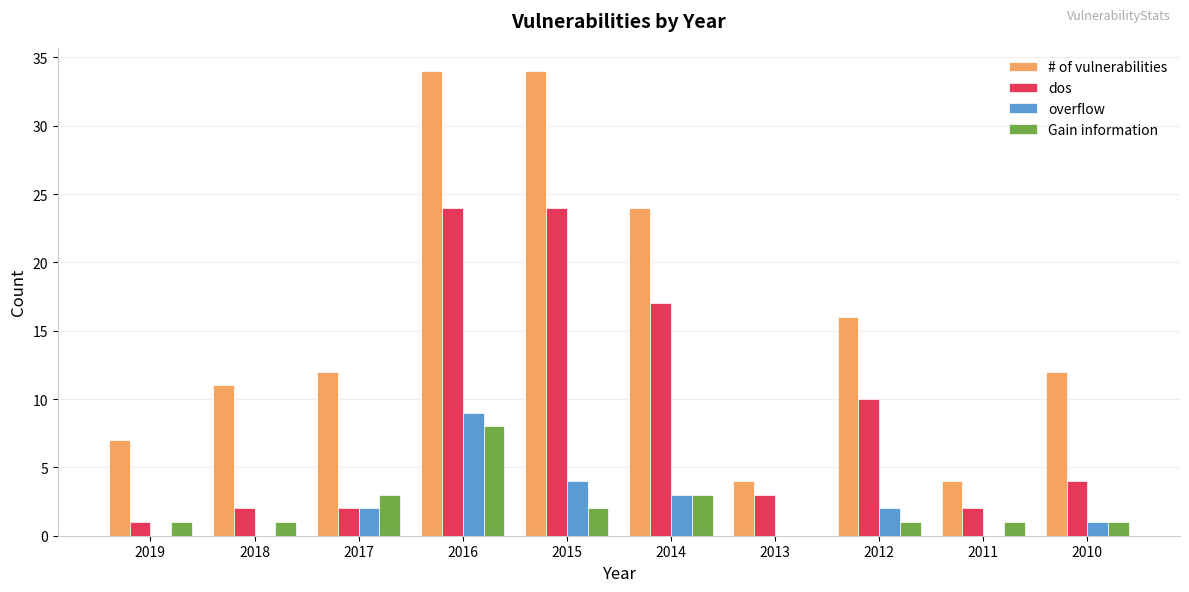

The # of vulnerabilities series shows 24 at 2014. True or false?

True